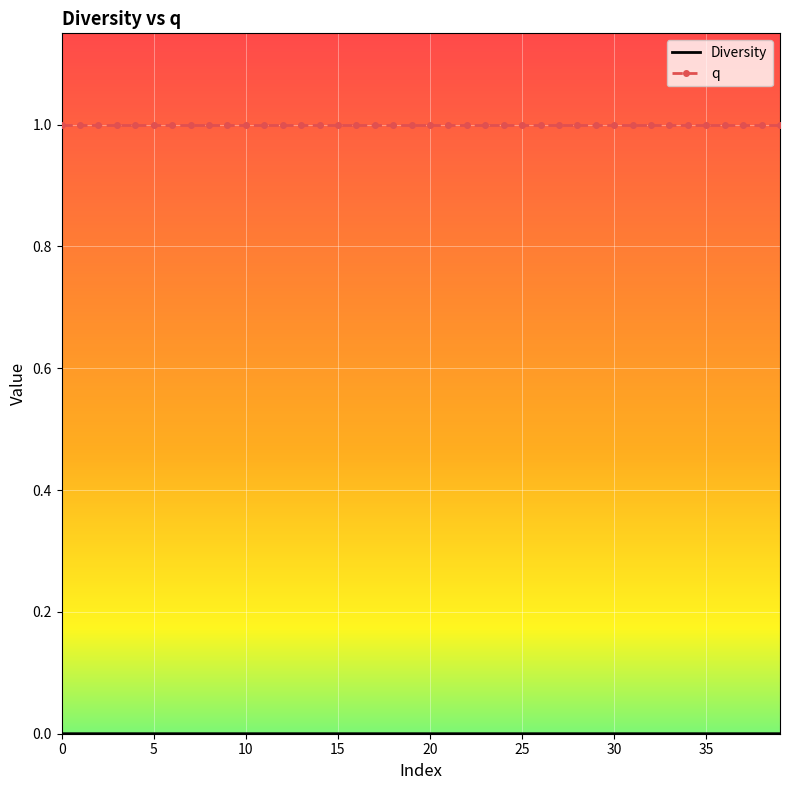

What is the greatest value displayed?

1.0